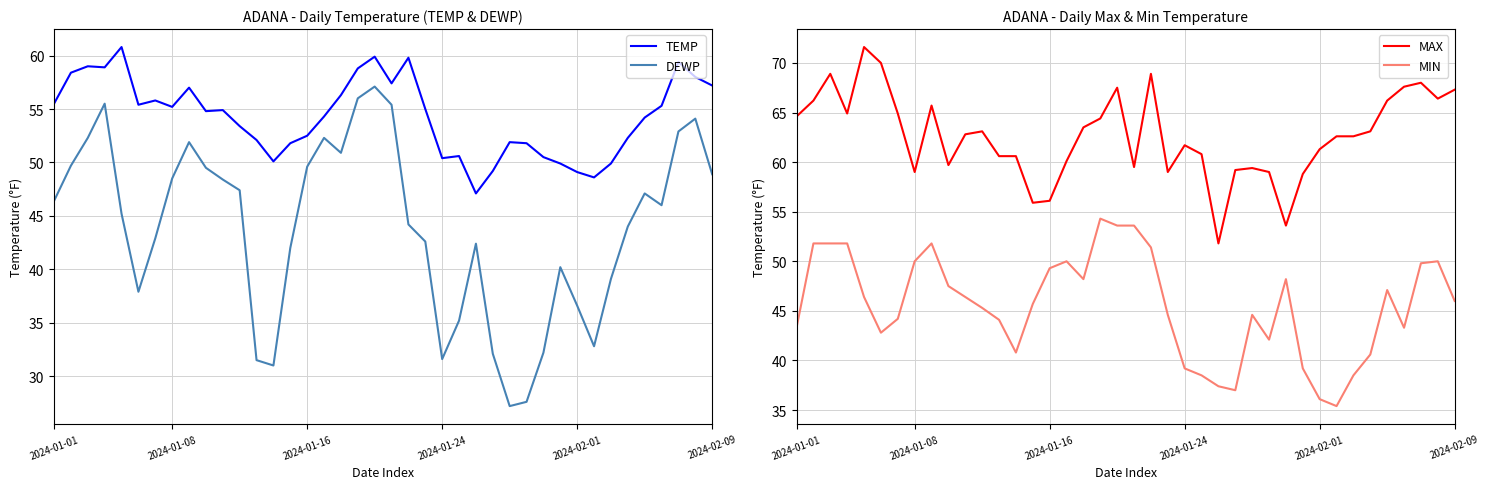

True or false: TEMP and DEWP cross at least once.

False